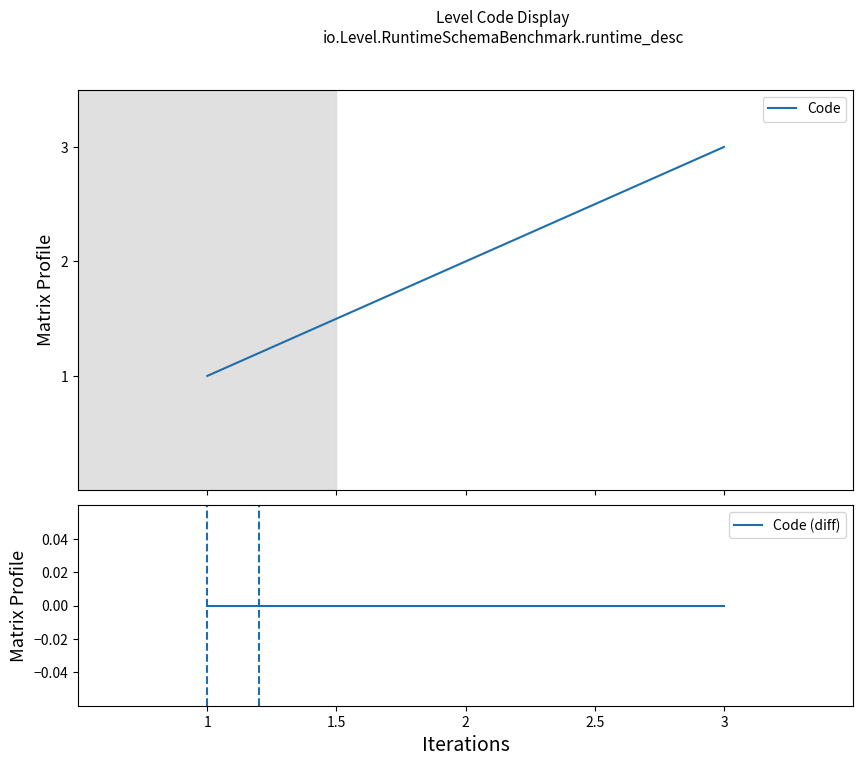

Does the chart display data point markers on the line(s)?

No